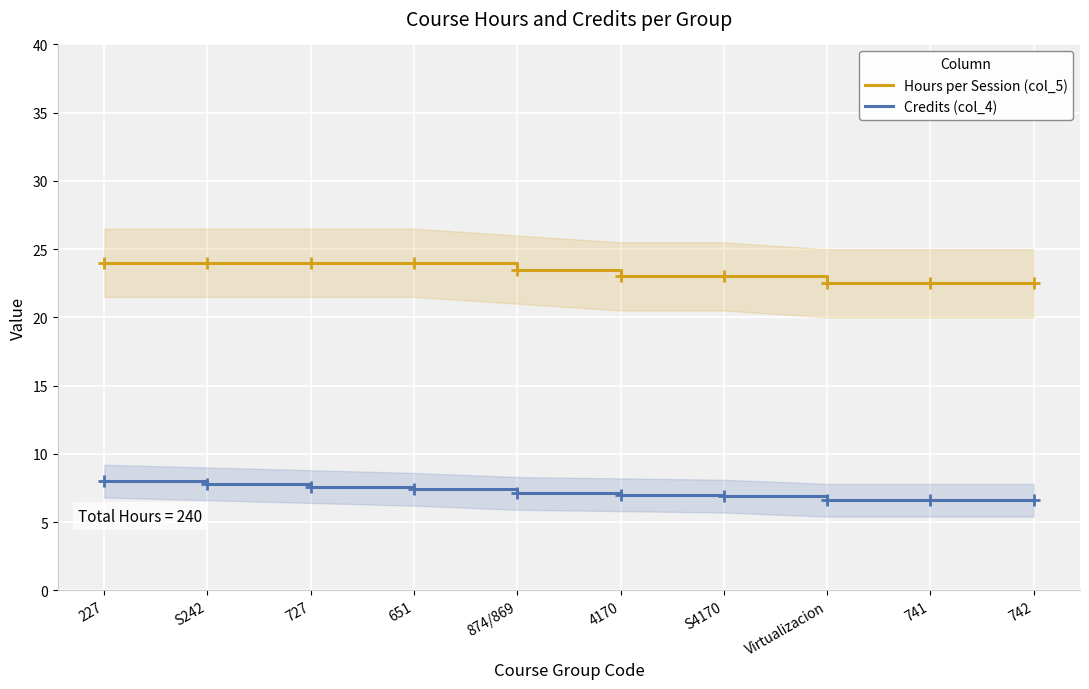

True or false: Hours per Session (col_5) and Credits (col_4) intersect in this chart.

False